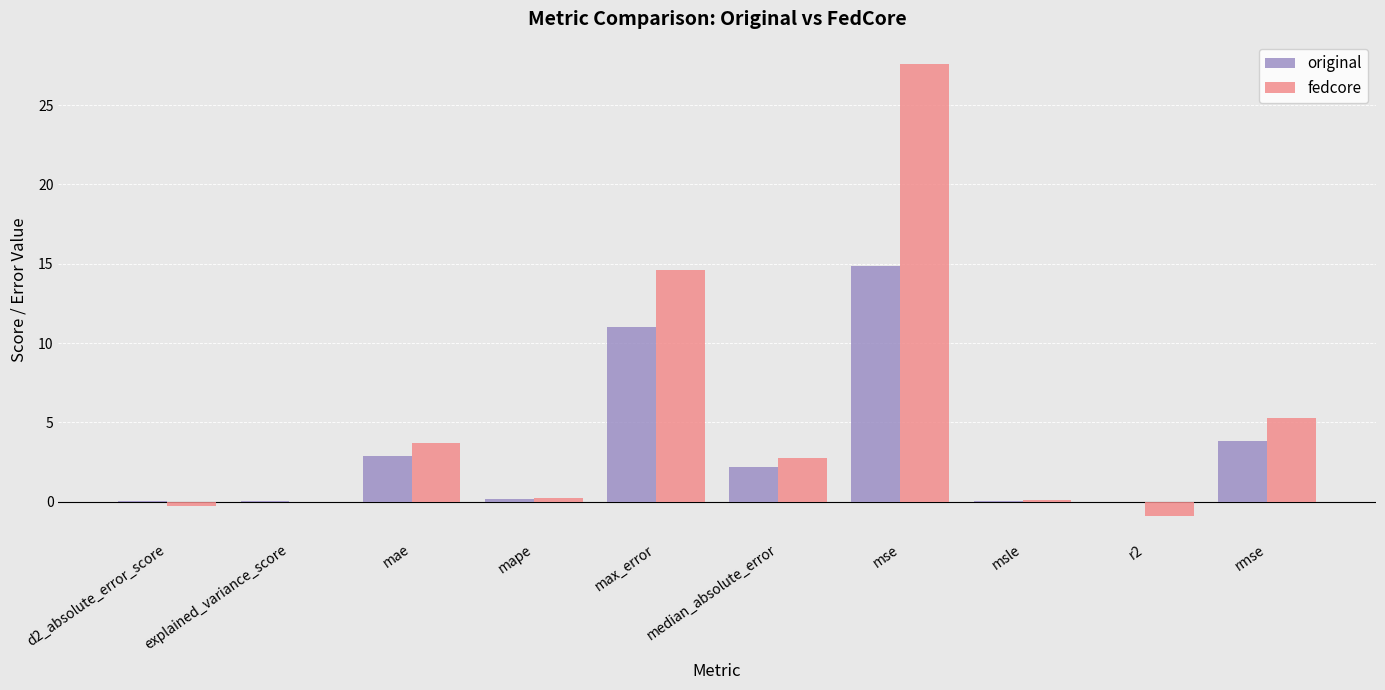

Is it true that original equals 2.9 at mae?

True